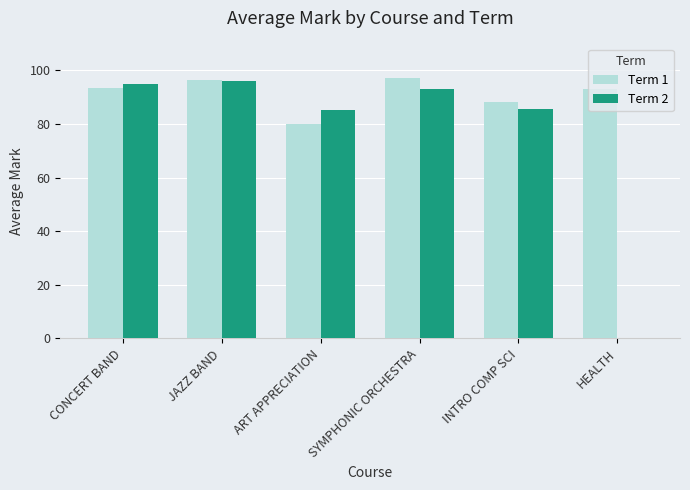

What is the spread (max minus min) of values at SYMPHONIC ORCHESTRA?

4.0